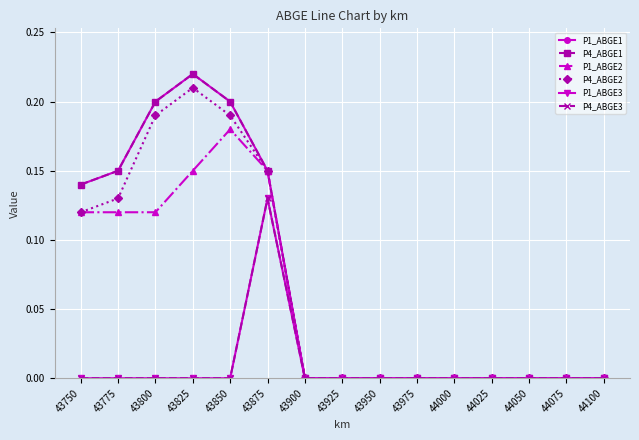

Reading left to right, extract all data points from this chart.

P1_ABGE1: 43750=0.1	43775=0.1	43800=0.2	43825=0.2	43850=0.2	43875=0.1	43900=0.0	43925=0.0	43950=0.0	43975=0.0	44000=0.0	44025=0.0	44050=0.0	44075=0.0	44100=0.0
P4_ABGE1: 43750=0.1	43775=0.1	43800=0.2	43825=0.2	43850=0.2	43875=0.1	43900=0.0	43925=0.0	43950=0.0	43975=0.0	44000=0.0	44025=0.0	44050=0.0	44075=0.0	44100=0.0
P1_ABGE2: 43750=0.1	43775=0.1	43800=0.1	43825=0.1	43850=0.2	43875=0.1	43900=0.0	43925=0.0	43950=0.0	43975=0.0	44000=0.0	44025=0.0	44050=0.0	44075=0.0	44100=0.0
P4_ABGE2: 43750=0.1	43775=0.1	43800=0.2	43825=0.2	43850=0.2	43875=0.1	43900=0.0	43925=0.0	43950=0.0	43975=0.0	44000=0.0	44025=0.0	44050=0.0	44075=0.0	44100=0.0
P1_ABGE3: 43750=0.0	43775=0.0	43800=0.0	43825=0.0	43850=0.0	43875=0.1	43900=0.0	43925=0.0	43950=0.0	43975=0.0	44000=0.0	44025=0.0	44050=0.0	44075=0.0	44100=0.0
P4_ABGE3: 43750=0.0	43775=0.0	43800=0.0	43825=0.0	43850=0.0	43875=0.1	43900=0.0	43925=0.0	43950=0.0	43975=0.0	44000=0.0	44025=0.0	44050=0.0	44075=0.0	44100=0.0